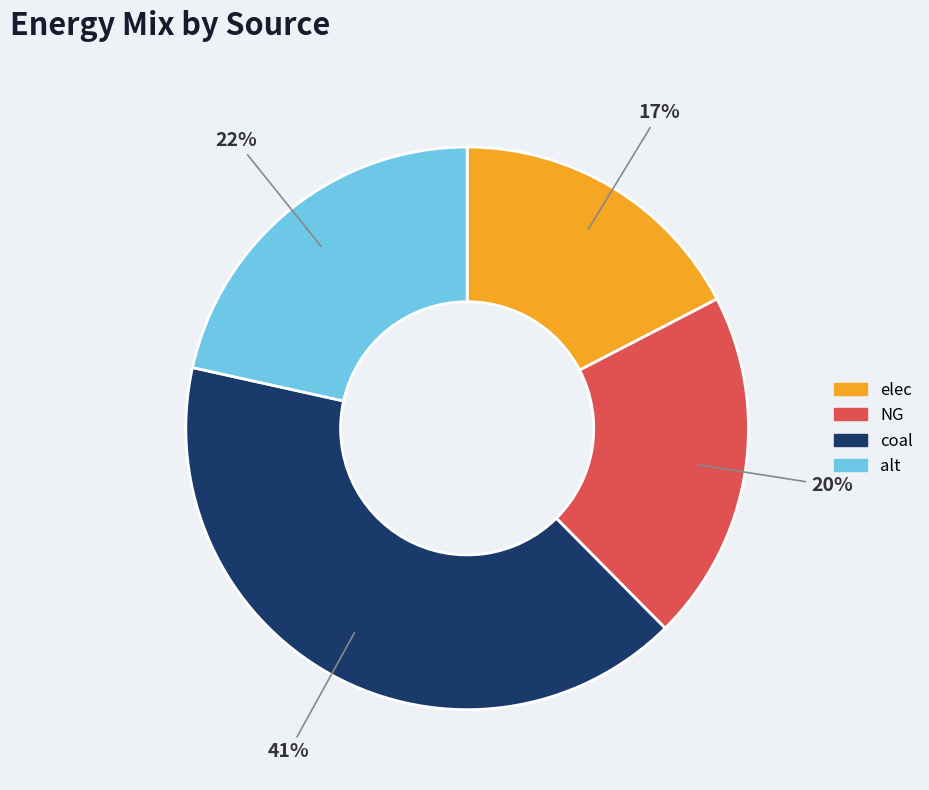

Do NG and alt together represent more than half of the pie?

No